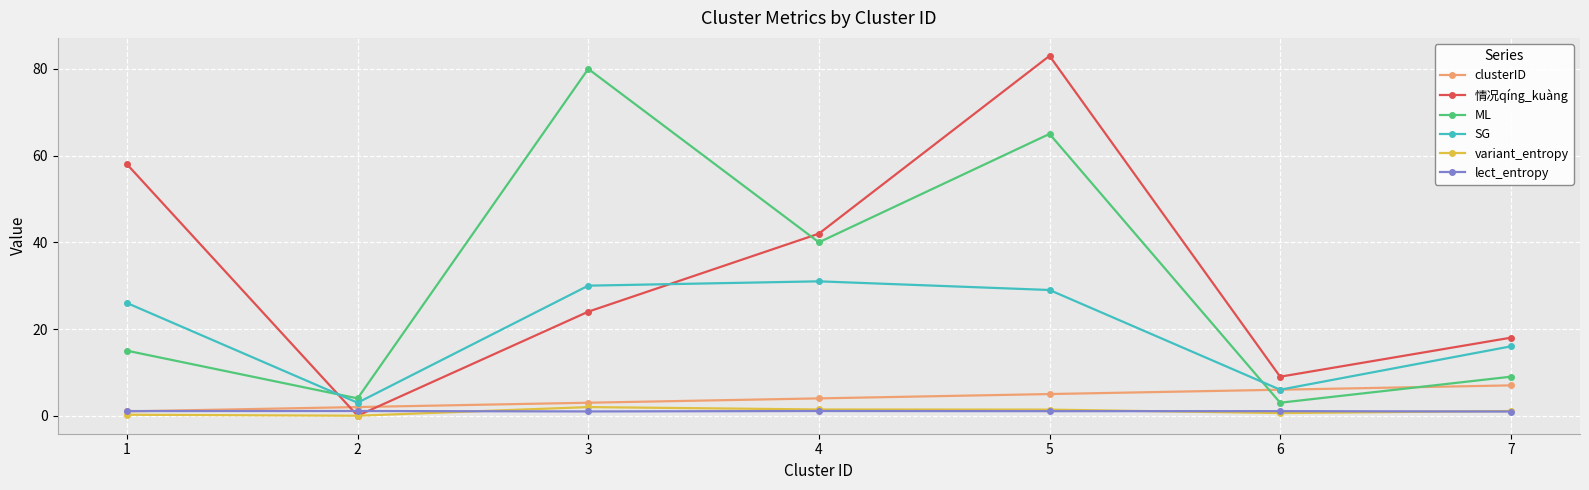

Rank the series by their maximum value, from highest to lowest.

情况qíng_kuàng, ML, SG, clusterID, variant_entropy, lect_entropy